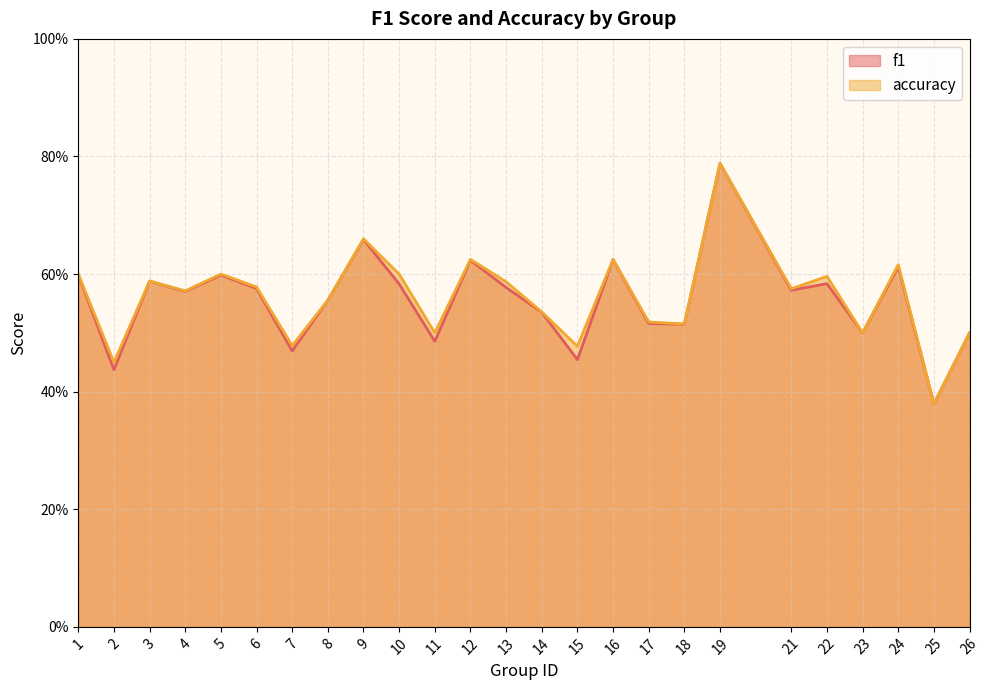

How many interior local valleys does the accuracy series have?

9